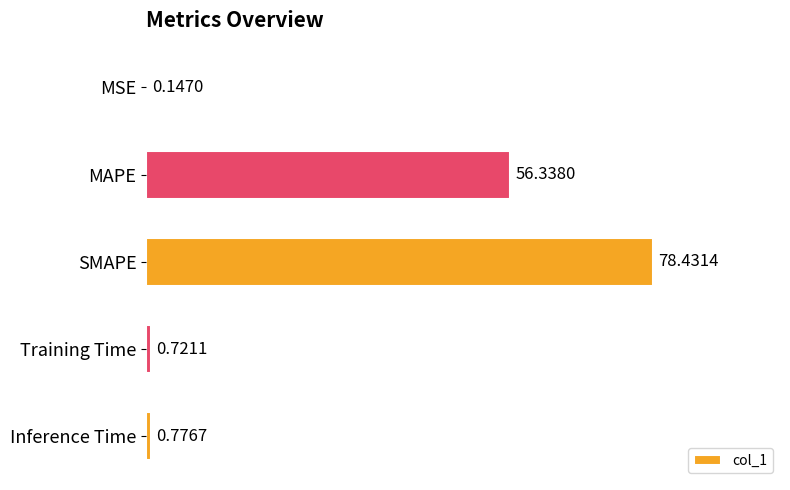

At which label is the value closest to 39?

MAPE